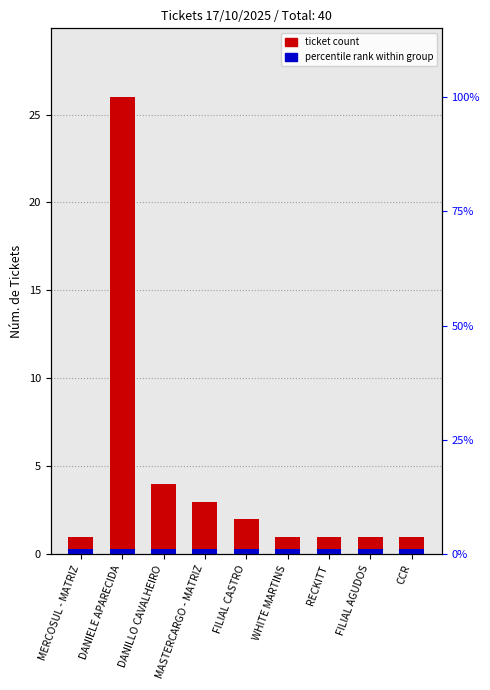

How many bars are there in total?

18